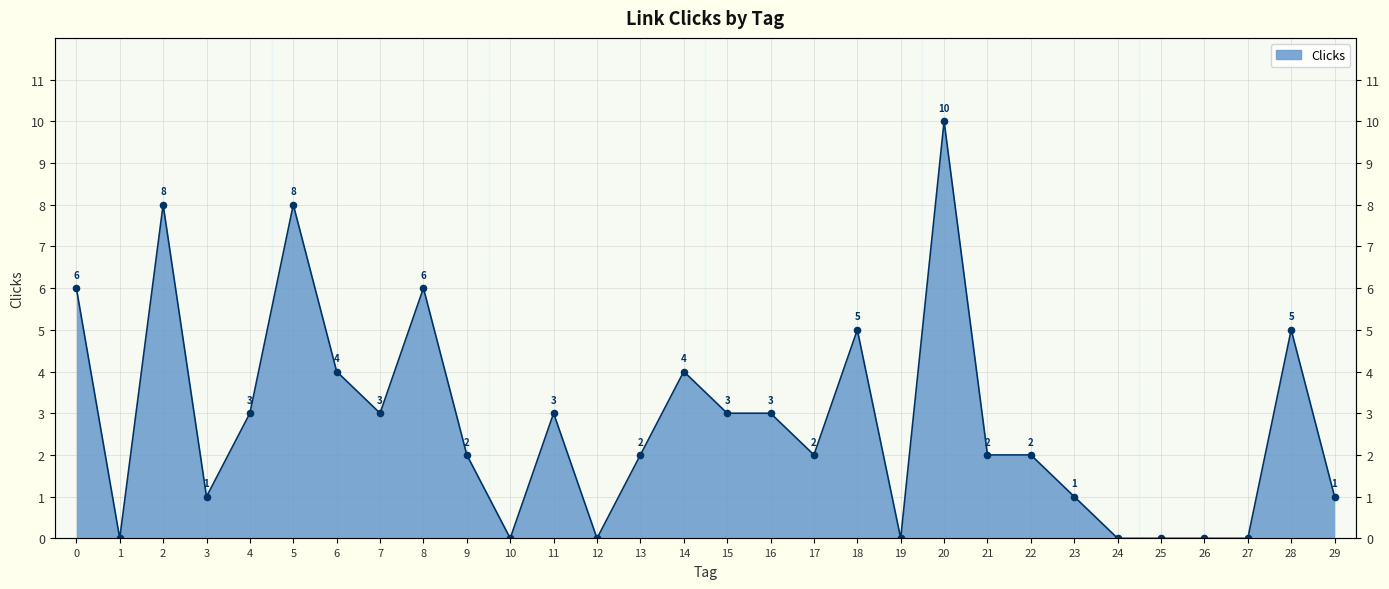

What is the change in value from 0 to 12?

-6